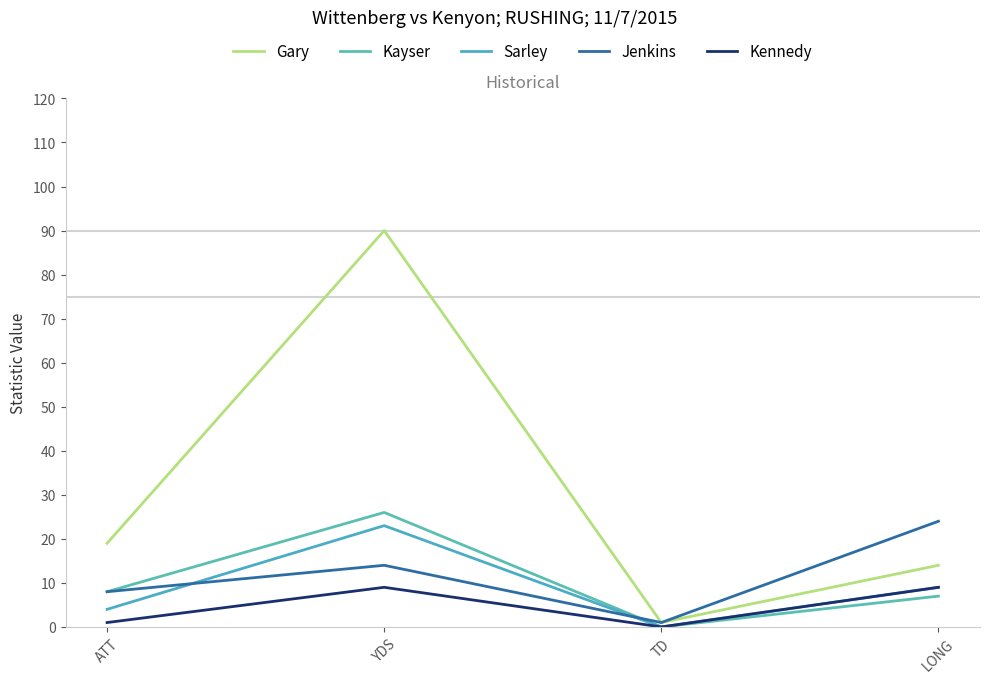

Is this an area chart (filled region under the line)?

No